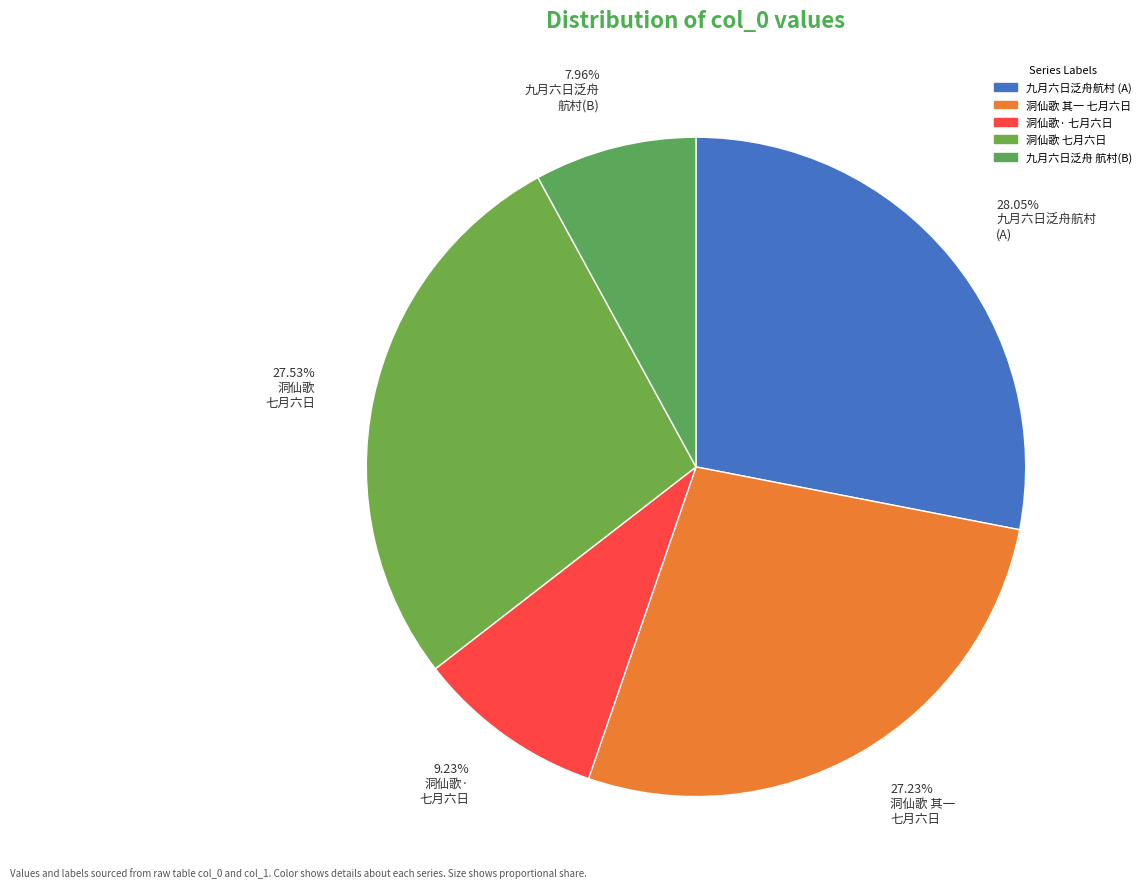

What is the ratio of the value at 7.96% 九月六日泛舟 航村(B) to the value at 28.05% 九月六日泛舟航村 (A)?

0.3